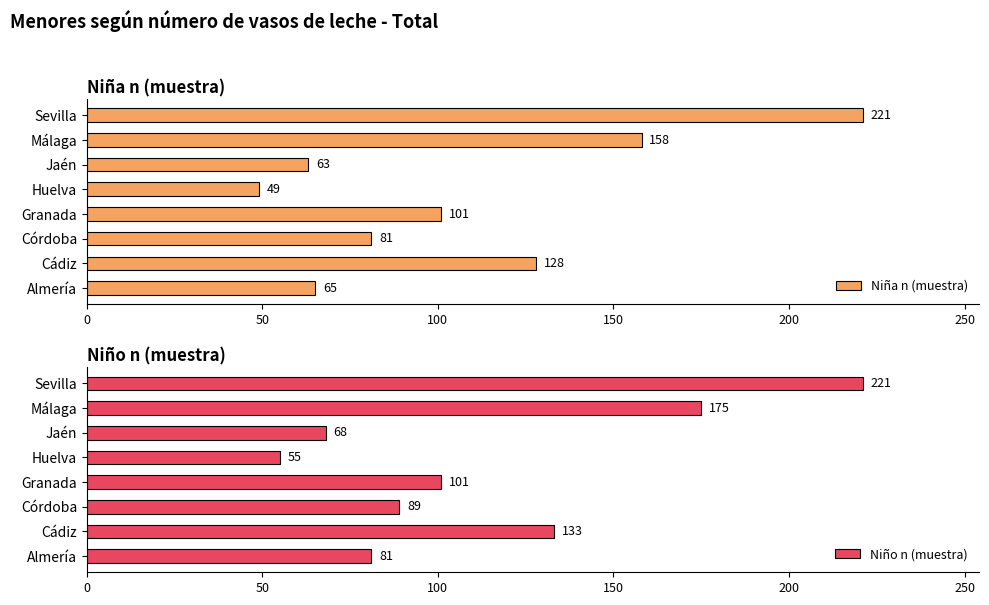

How many bars are there in total?

16